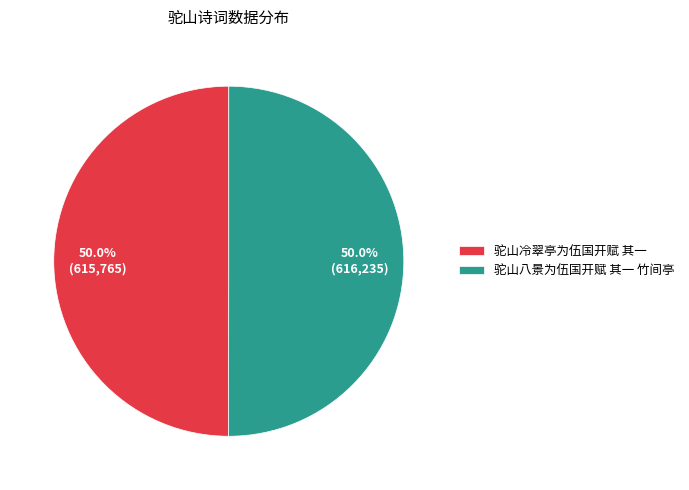

True or false: 驼山冷翠亭为伍国开赋 其一 accounts for 62% of the total.

False